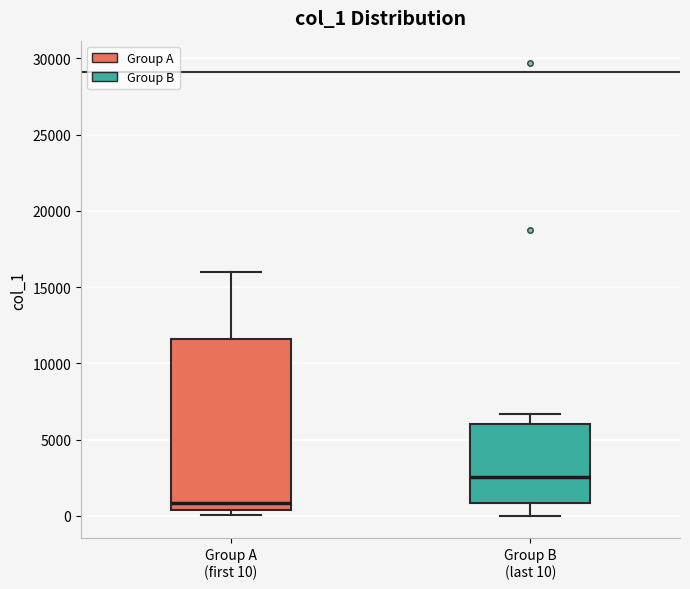

Reading left to right, read every box against the y-axis: the position of its median line, the range the box covers, and the ends of its whiskers. The values are not printed on the chart, so give them approximately, as read against the axis.

Group A (first 10): median 1000, box 500 to 11500, whiskers 0 to 16000
Group B (last 10): median 2500, box 1000 to 6000, whiskers 0 to 6500